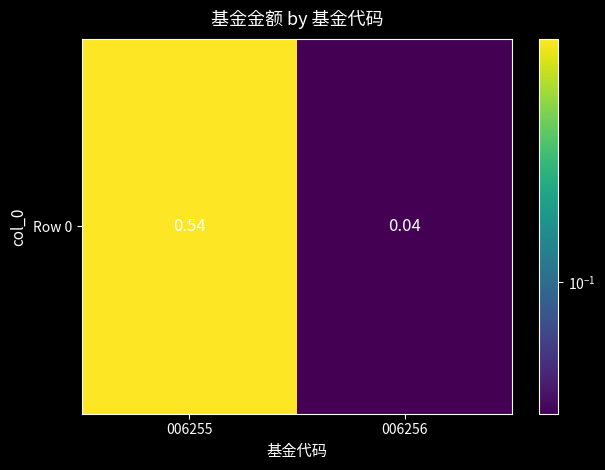

Read the value at 006255.

0.5